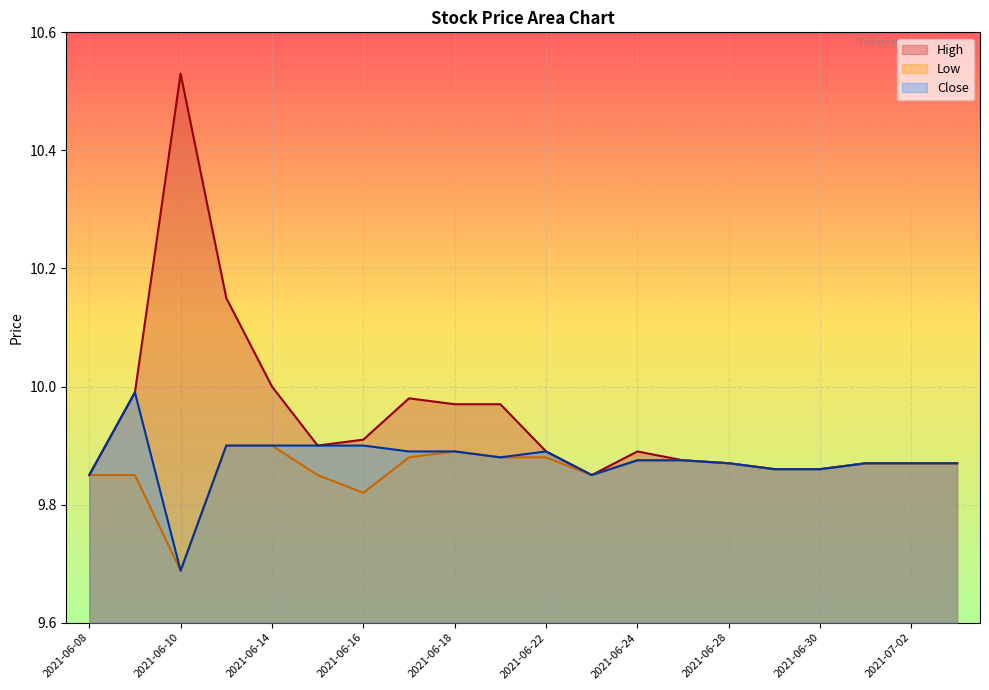

How many lines are shown in the chart?

3